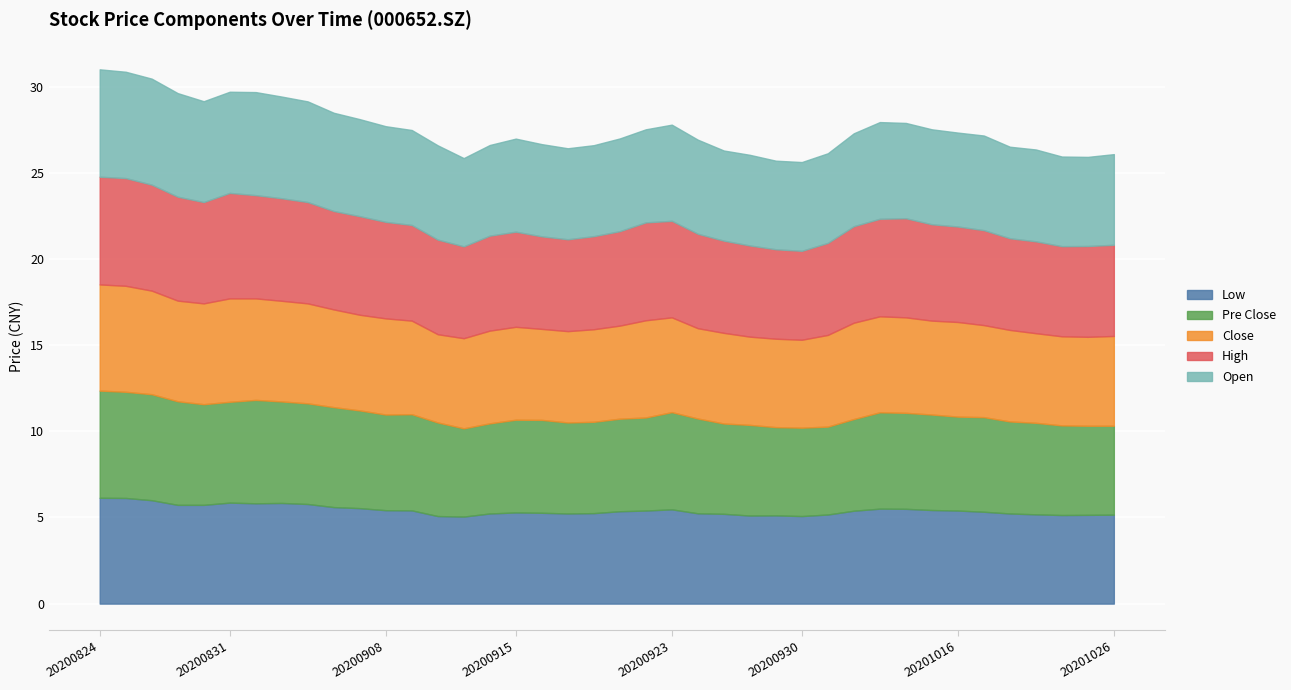

Which series changed the most between 20200828 and 20200917?

Open